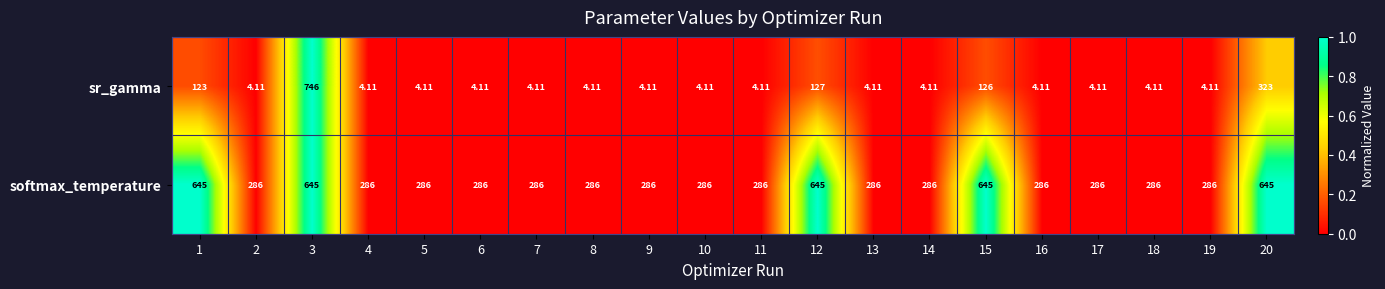

Is the value of softmax_temperature at 13 greater than the value of sr_gamma at 12?

Yes